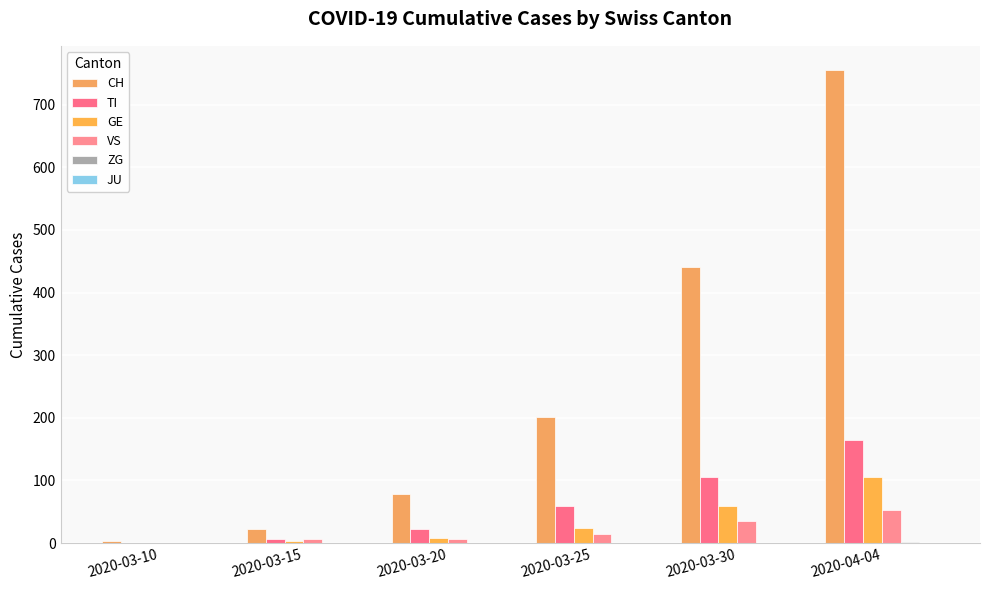

What is the spread (max minus min) of values at 2020-04-04?

754